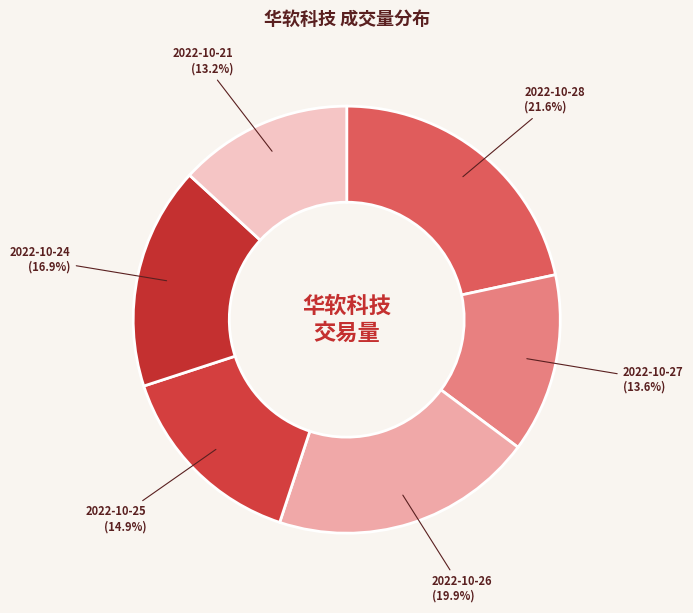

Is there a majority slice in this chart?

No